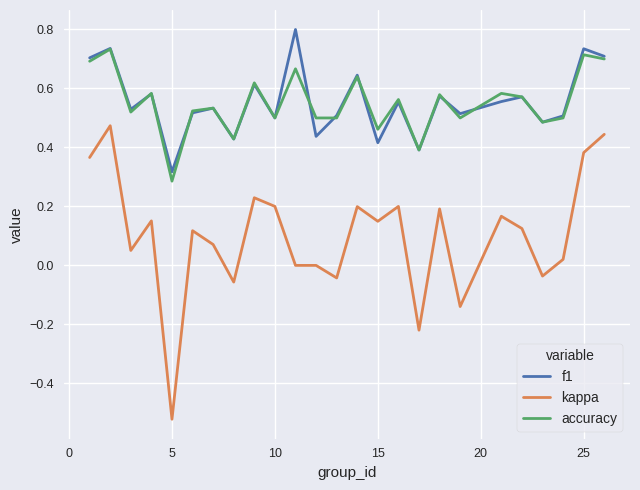

Which series has the largest range (max minus min)?

kappa